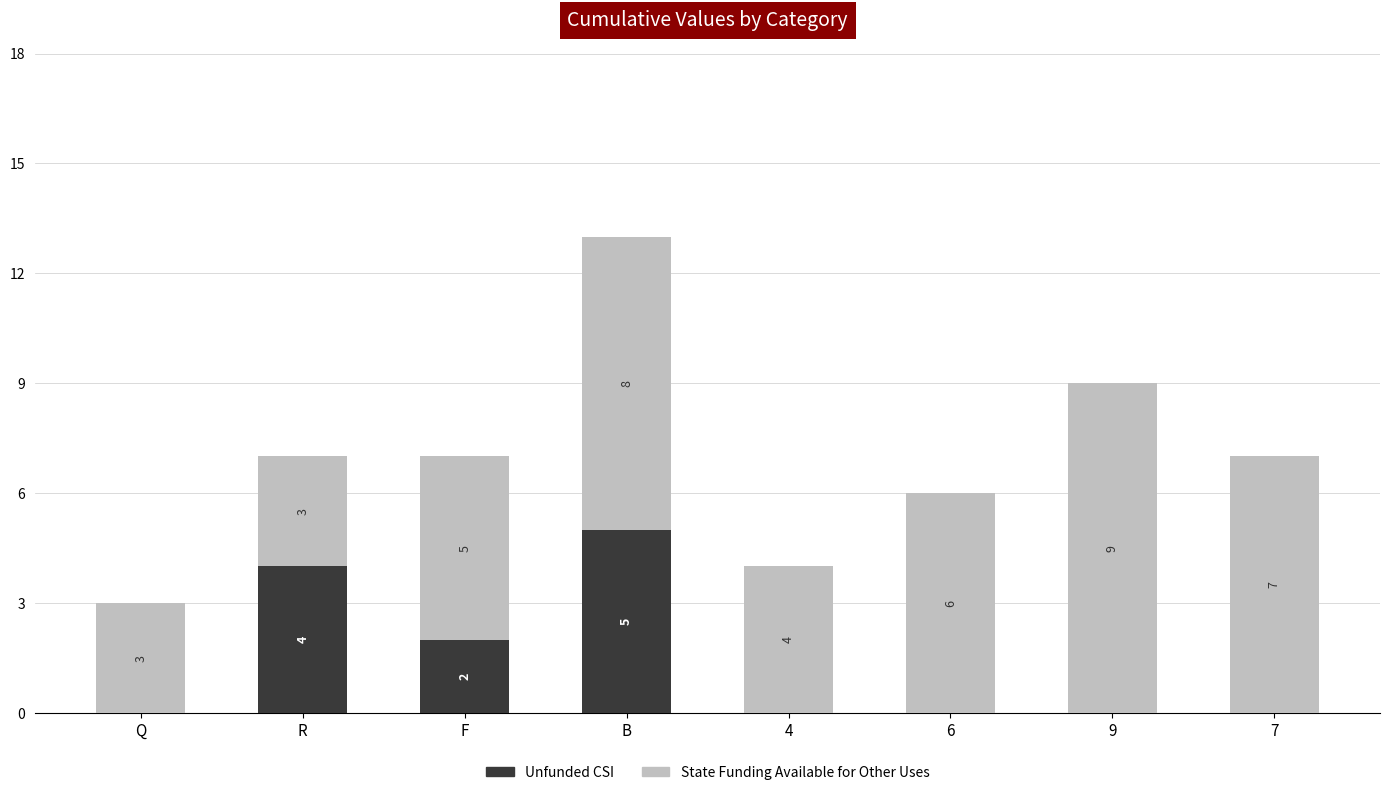

The value of Unfunded CSI at 4 is 0. True or false?

True